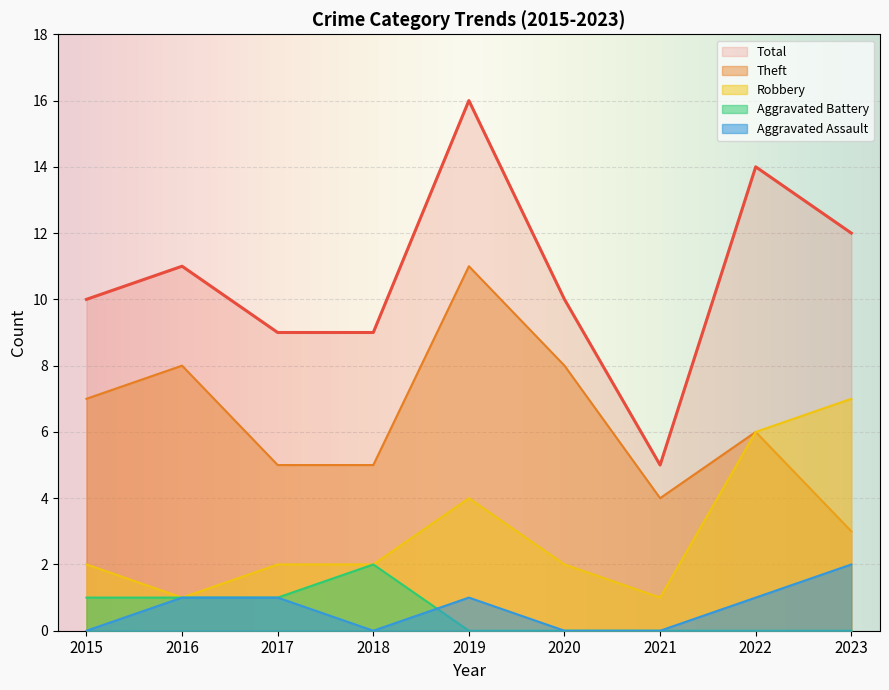

How many lines are shown in the chart?

5